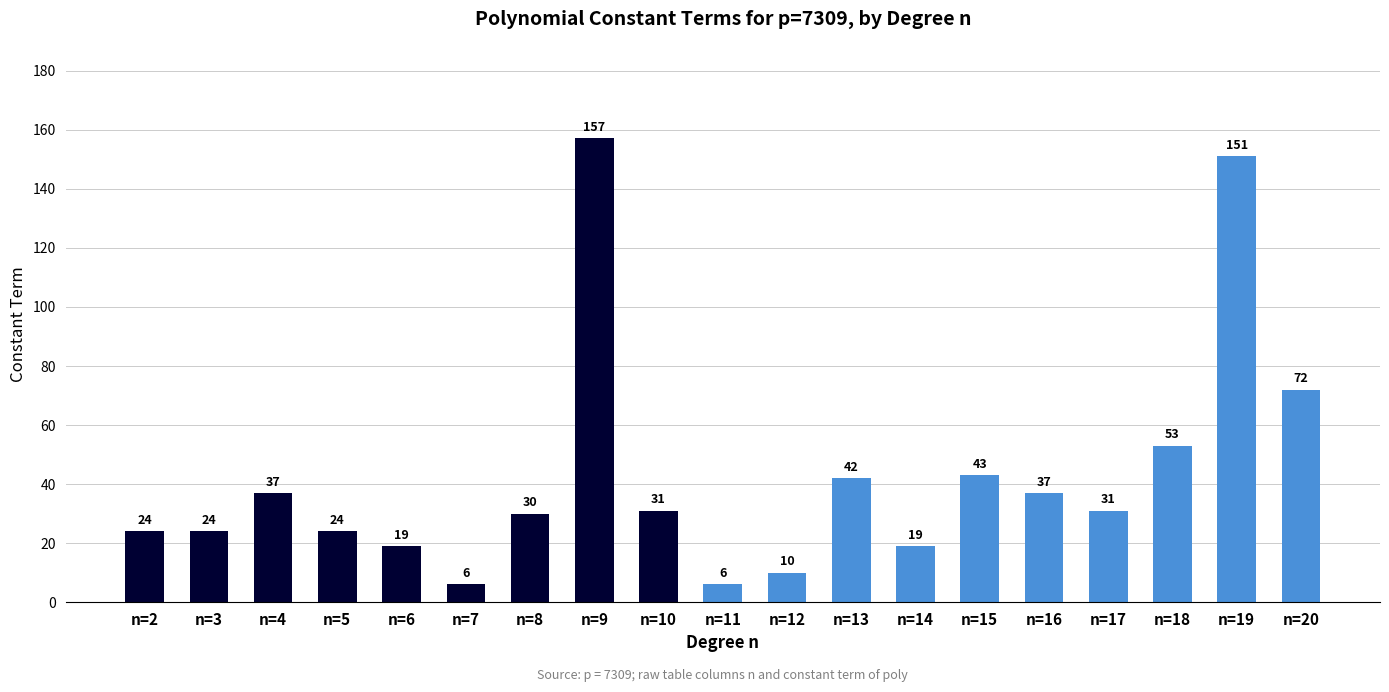

True or false: the data shows 8 at n=6.

False